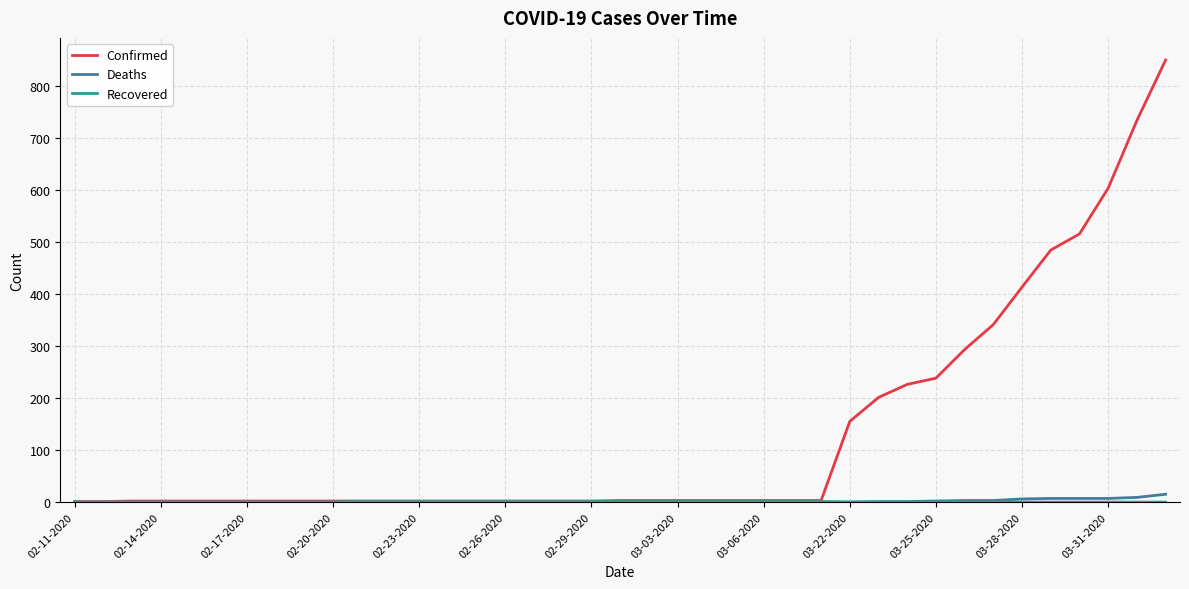

Which series has the widest spread of values?

Confirmed